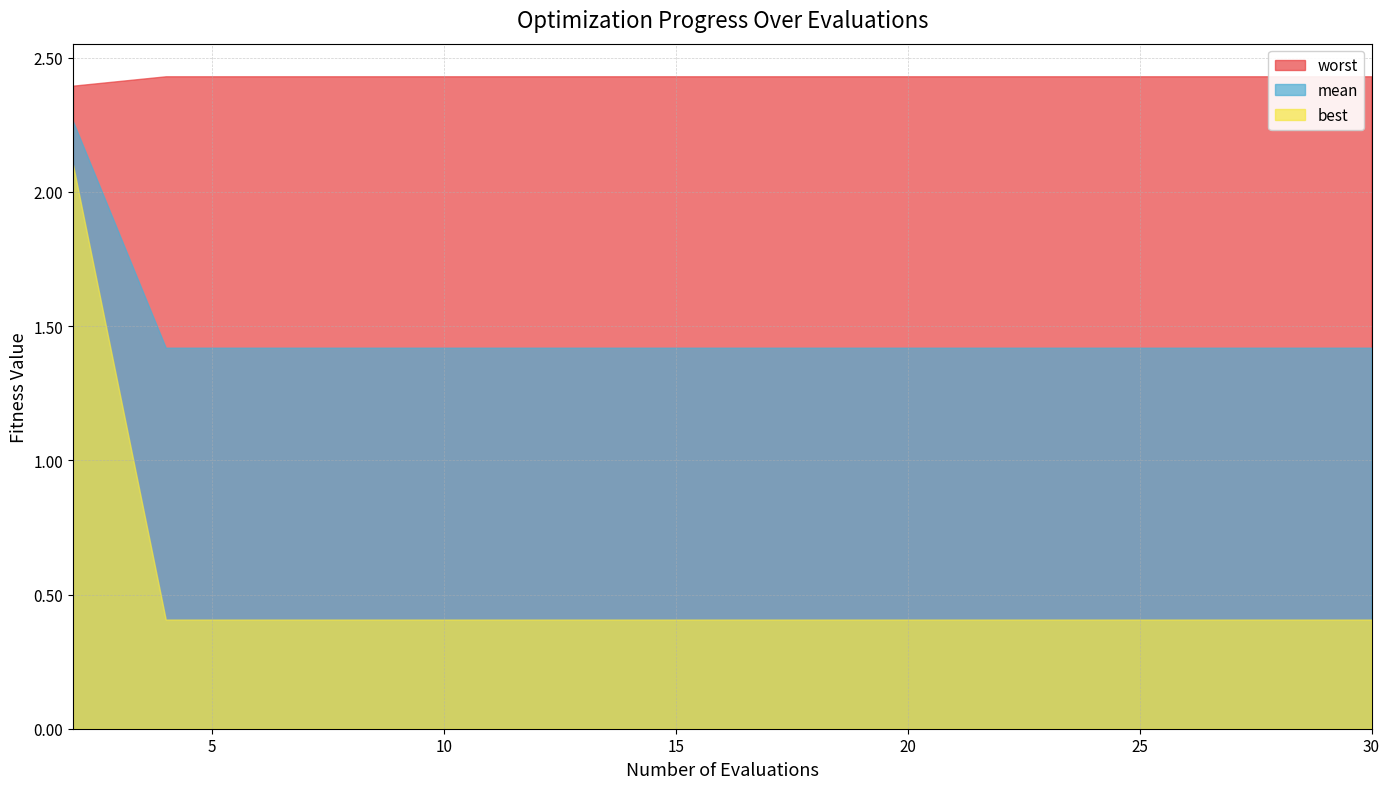

Is the value of worst at 8 greater than the value of mean at 14?

Yes